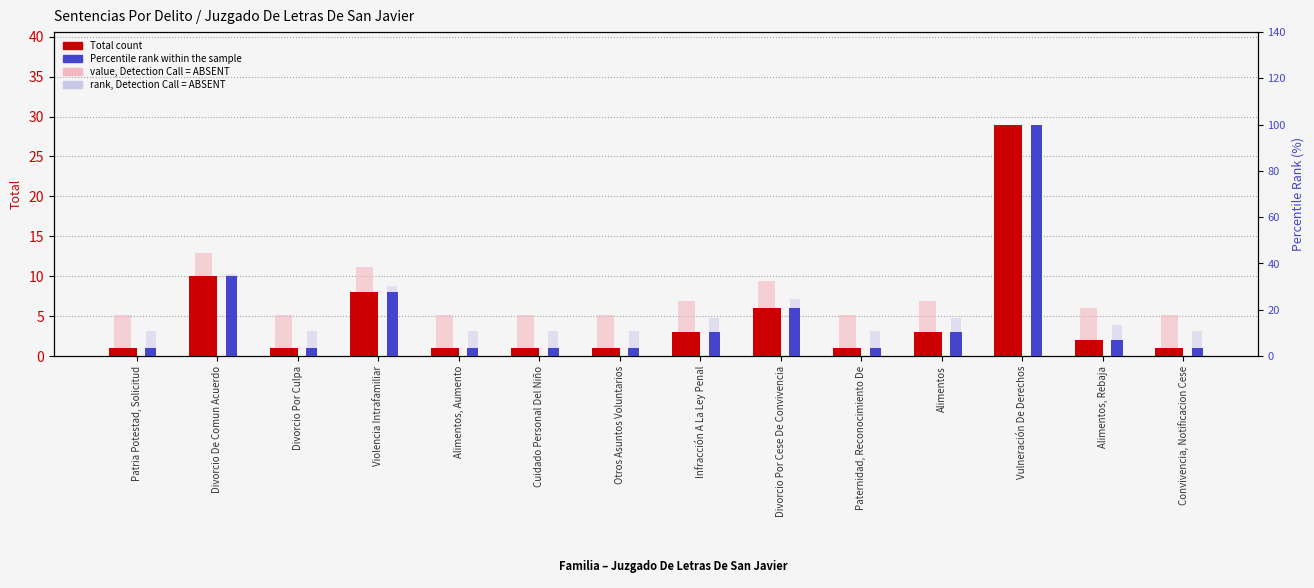

At Divorcio Por Culpa, list the series in order from smallest to largest.

Total count, Percentile rank within the sample, value, Detection Call = ABSENT, rank, Detection Call = ABSENT